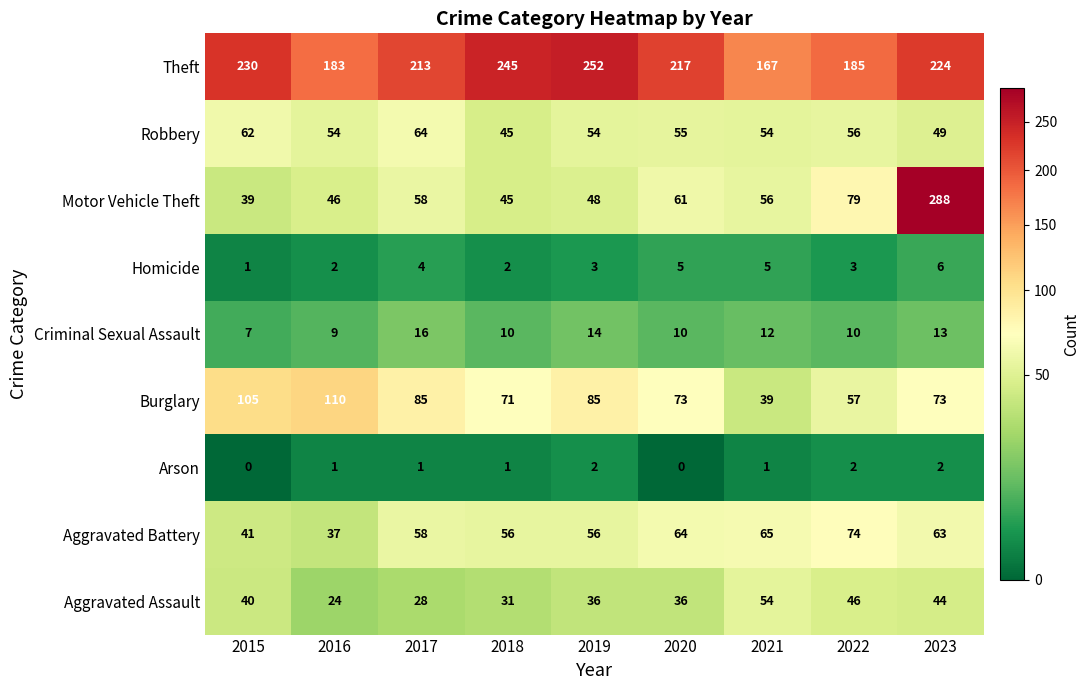

At which label does Criminal Sexual Assault first exceed 10?

2017